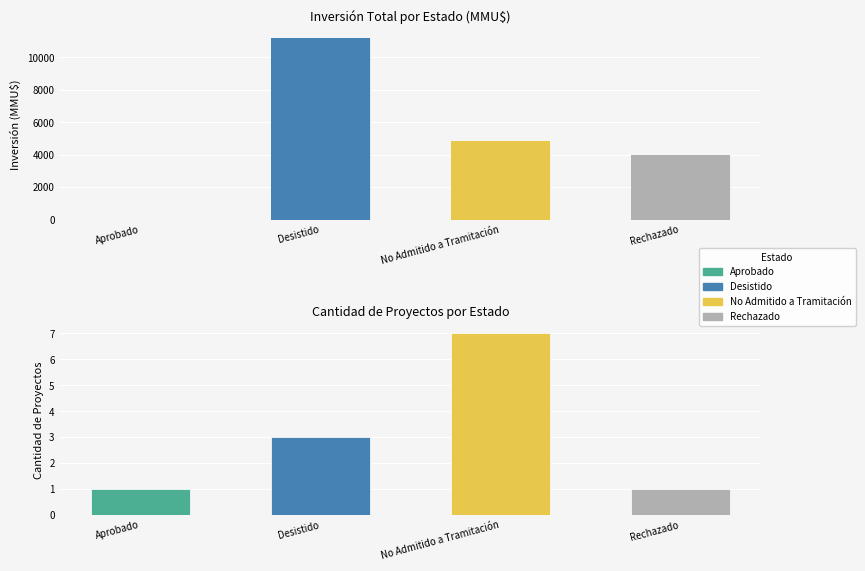

What is the value of the 4th bar from the left?

4000